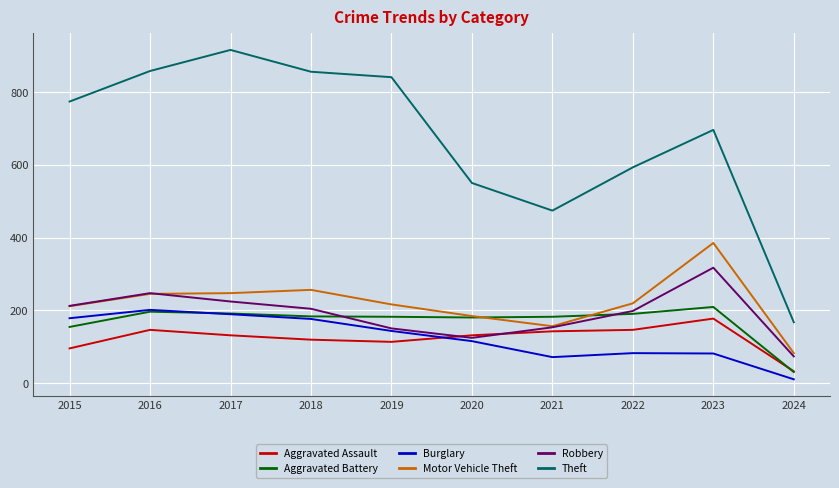

What is the total value across all series at 2017?

1898